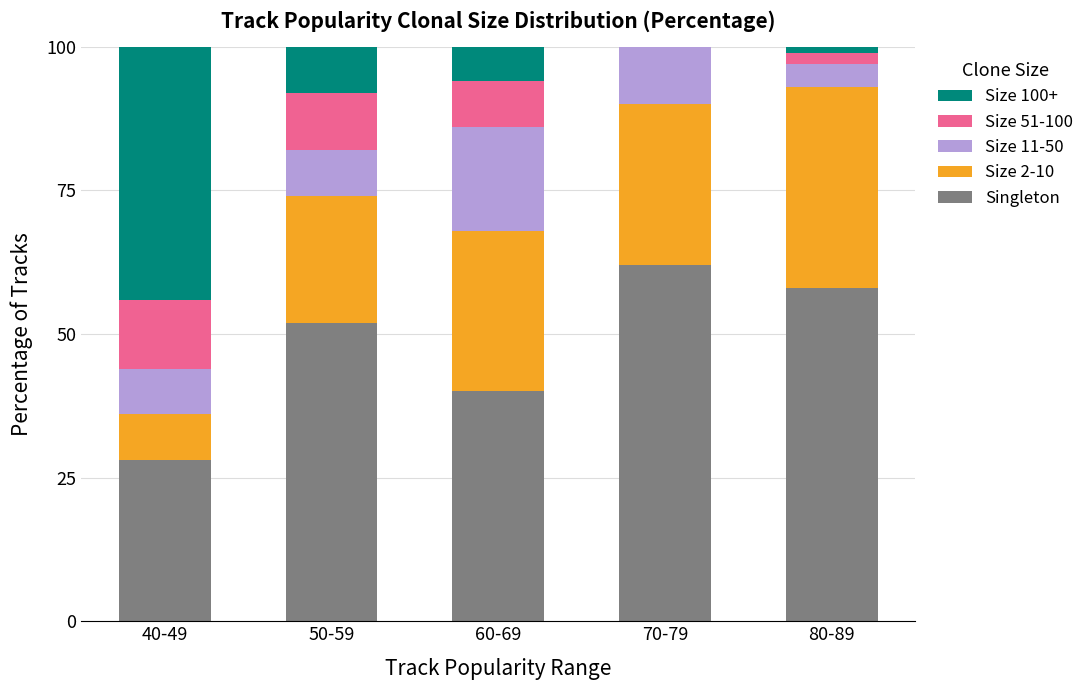

What is the label of the 5th bar from the left?

80-89